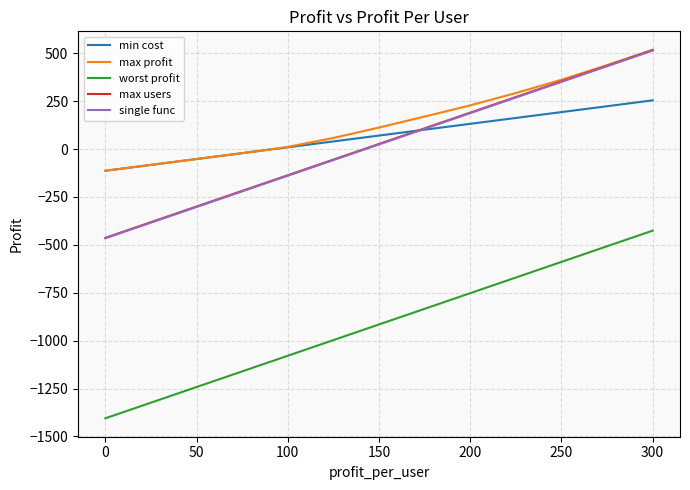

True or false: single func and worst profit cross at least once.

False